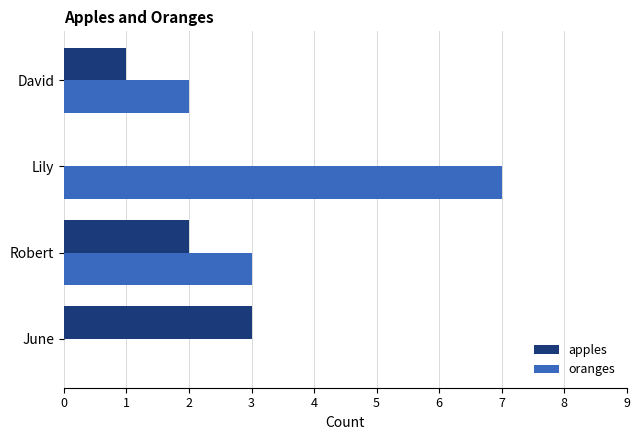

The value of apples at Robert is 2. True or false?

True